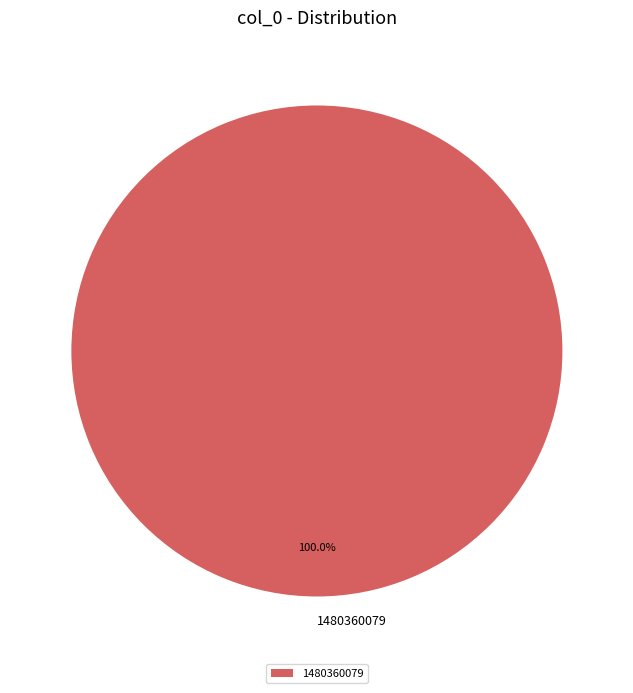

How many segments does this pie chart have?

1